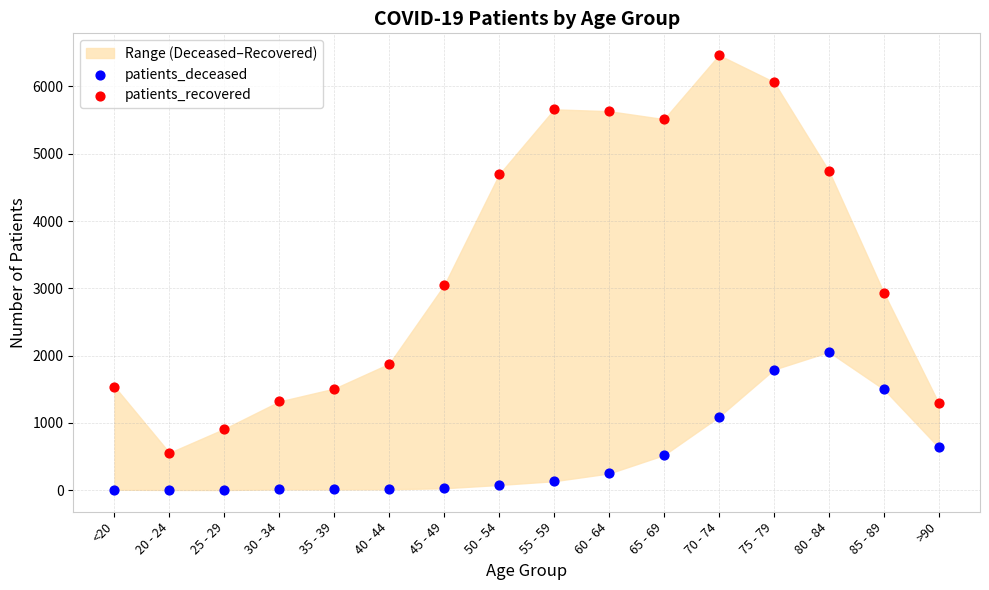

Across all data points, what is the range of Y values (max minus min)?

6464